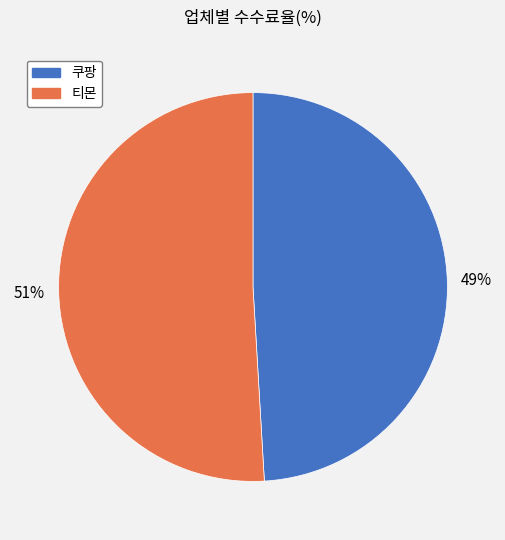

How many segments does this pie chart have?

2